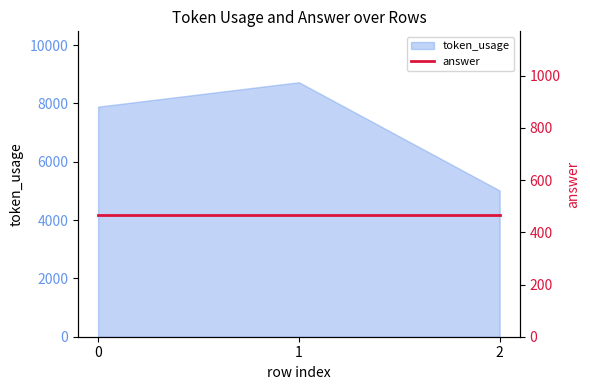

Rank the categories by value from lowest to highest.

2, 0, 1